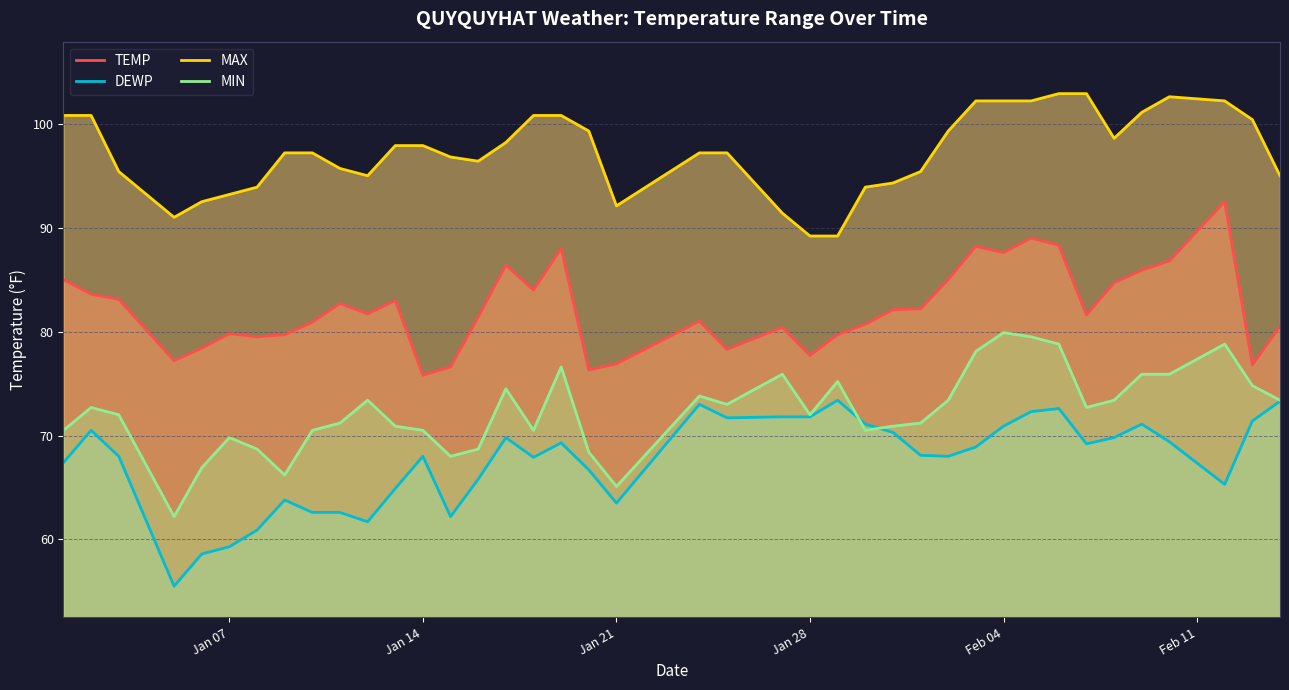

The MAX series shows 128.9 at 20. True or false?

False